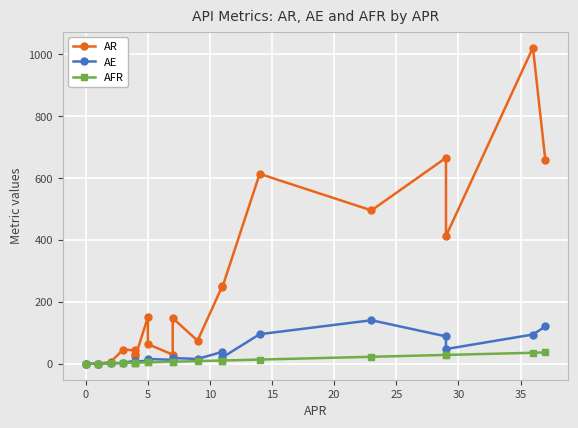

Which series has the largest total across all categories?

AR